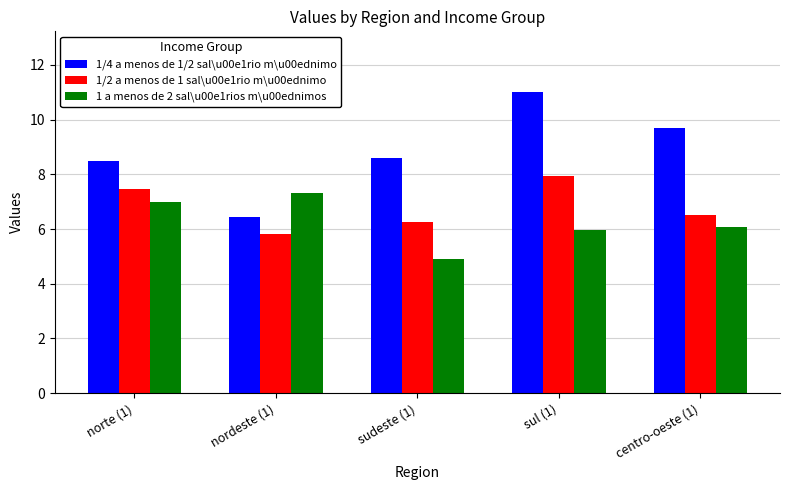

The 1/4 a menos de 1/2 sal\u00e1rio m\u00ednimo series shows 15.1 at sul (1). True or false?

False